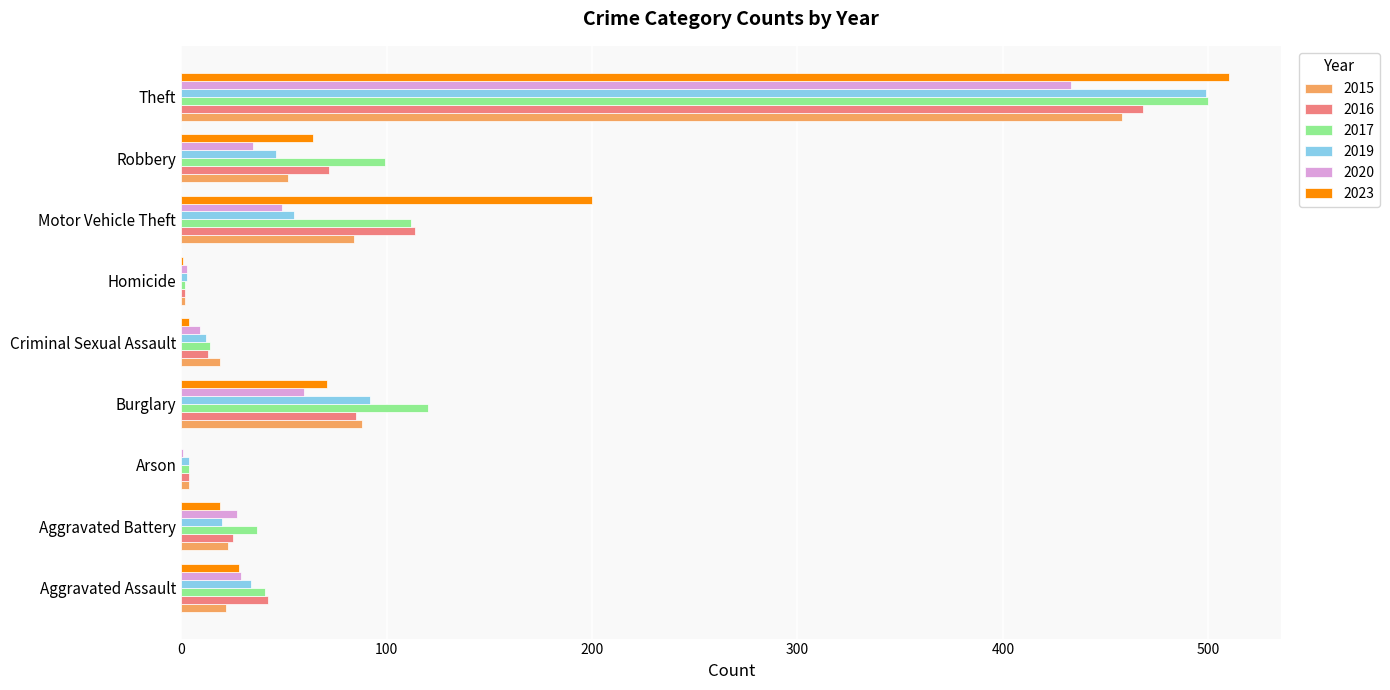

At which category is the sum across all series the highest?

Theft